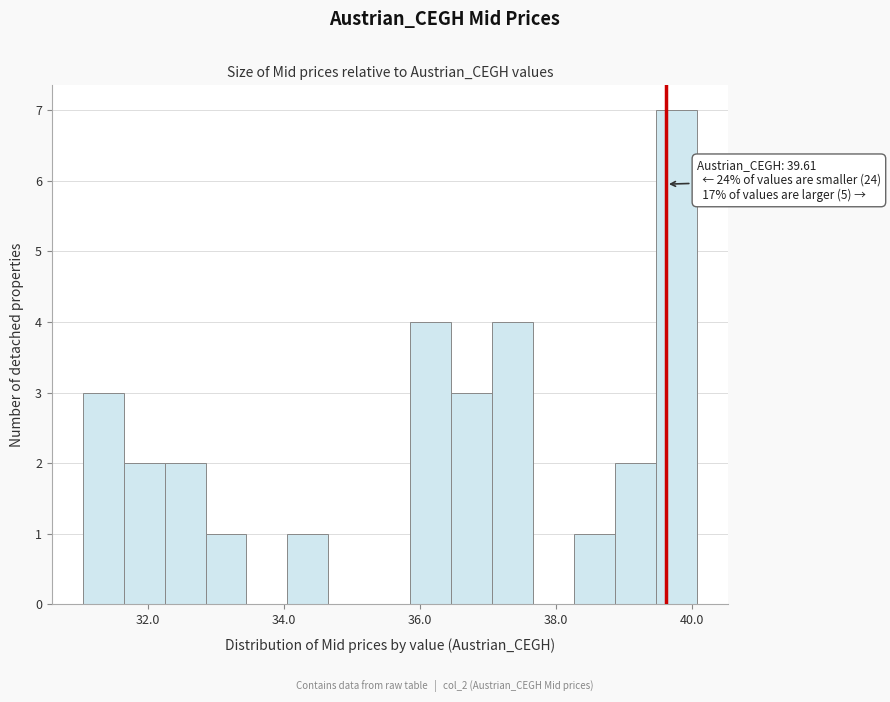

Around what value on the x-axis is the tallest bar? Give the approximate position of its centre, as read against the axis.

39.8